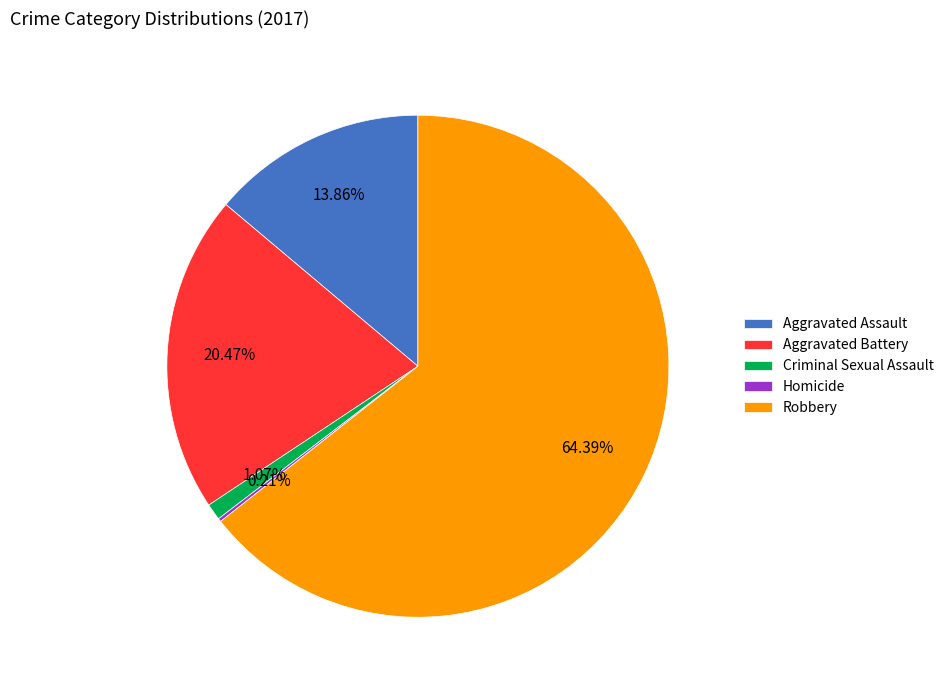

What is the largest slice in the pie chart?

Robbery